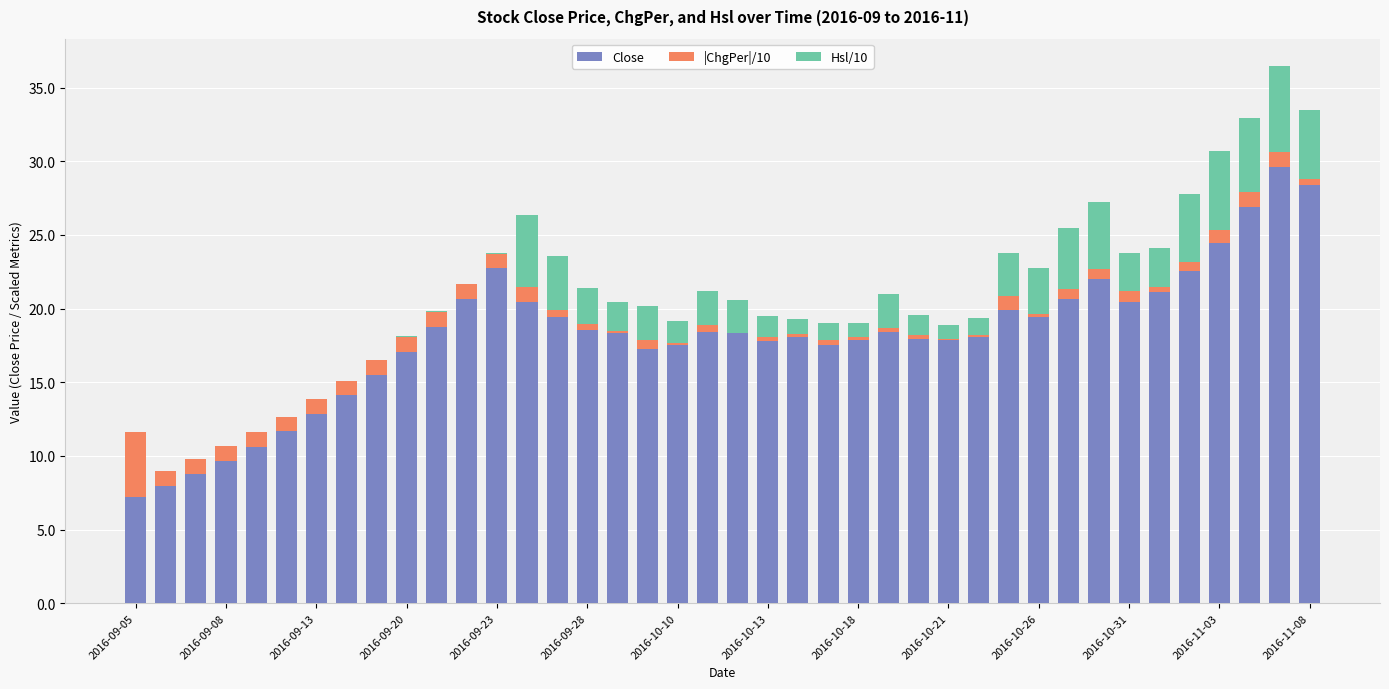

What is the highest value of the Close series?

29.6